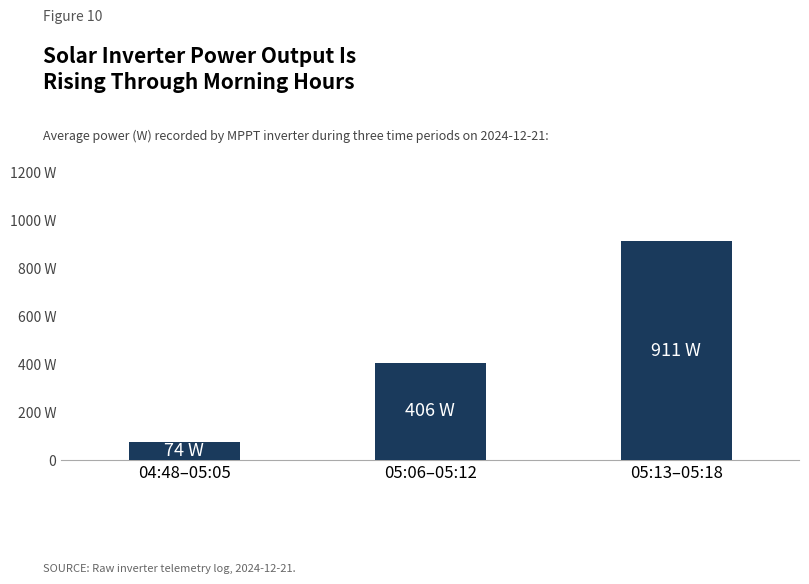

How many series are shown in this chart?

1